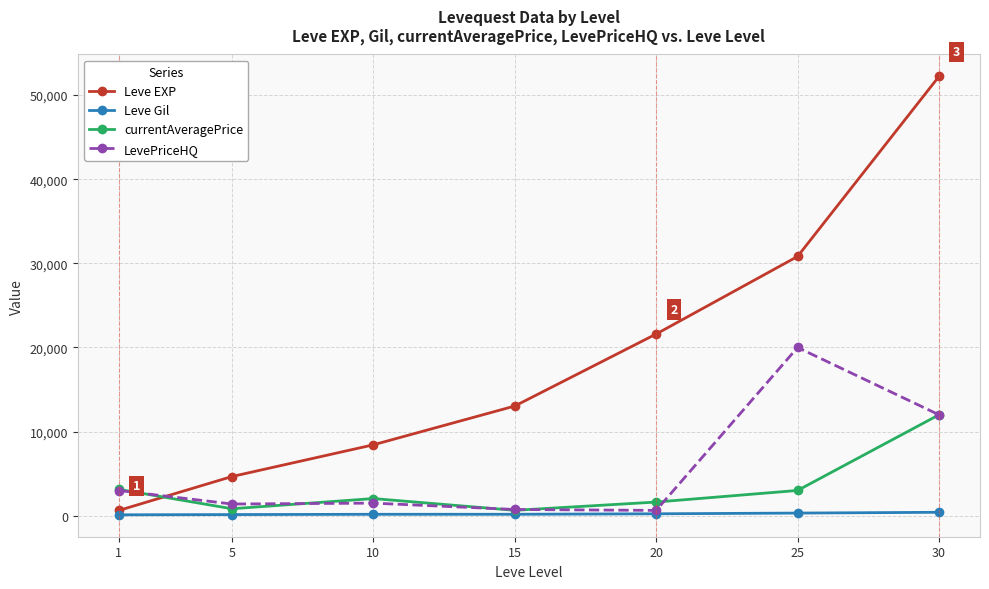

List the series in order of their peak value, highest first.

Leve EXP, LevePriceHQ, currentAveragePrice, Leve Gil